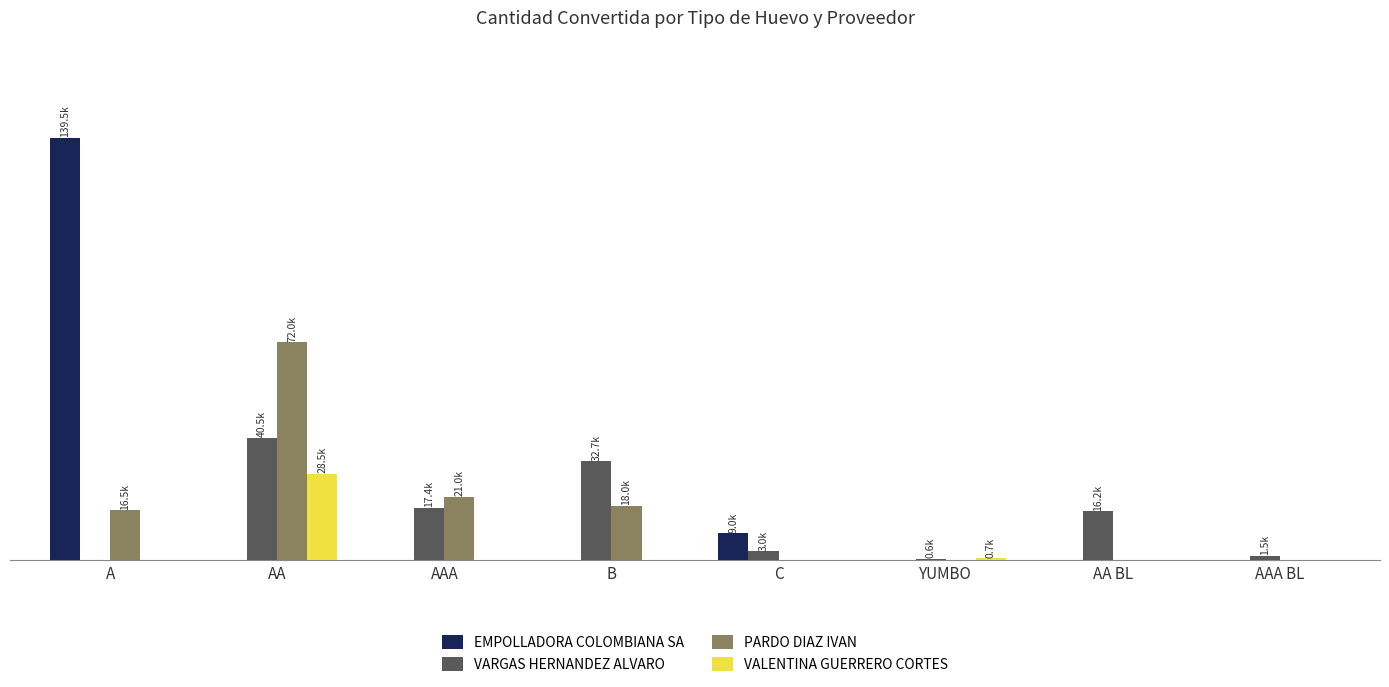

Read the VARGAS HERNANDEZ ALVARO value at YUMBO, to the nearest 100.

600